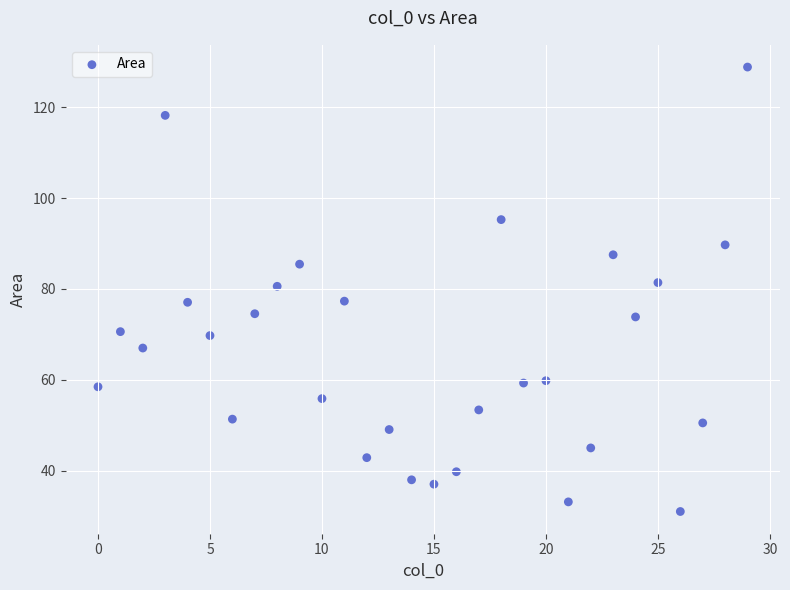

What is the range of Y values (max minus min)?

97.9